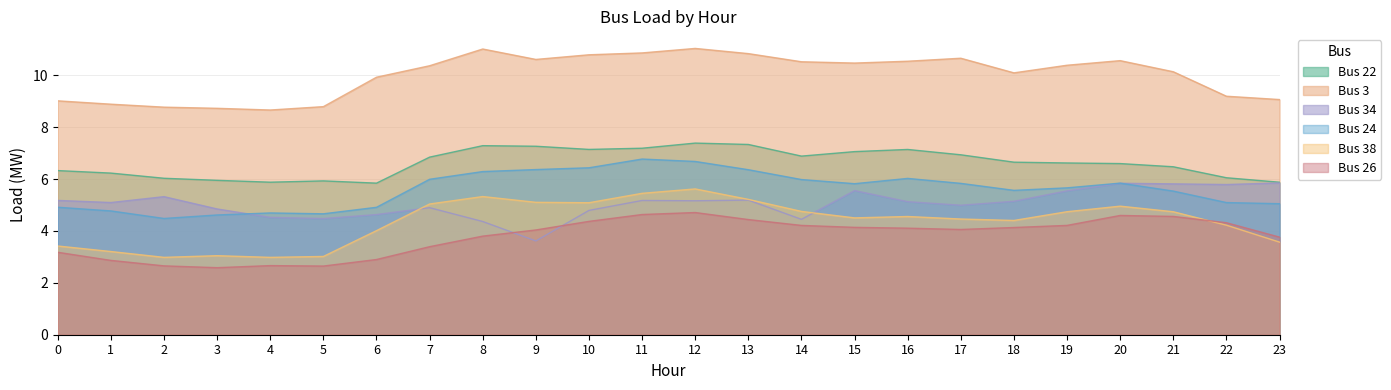

Does the chart display data point markers on the line(s)?

No